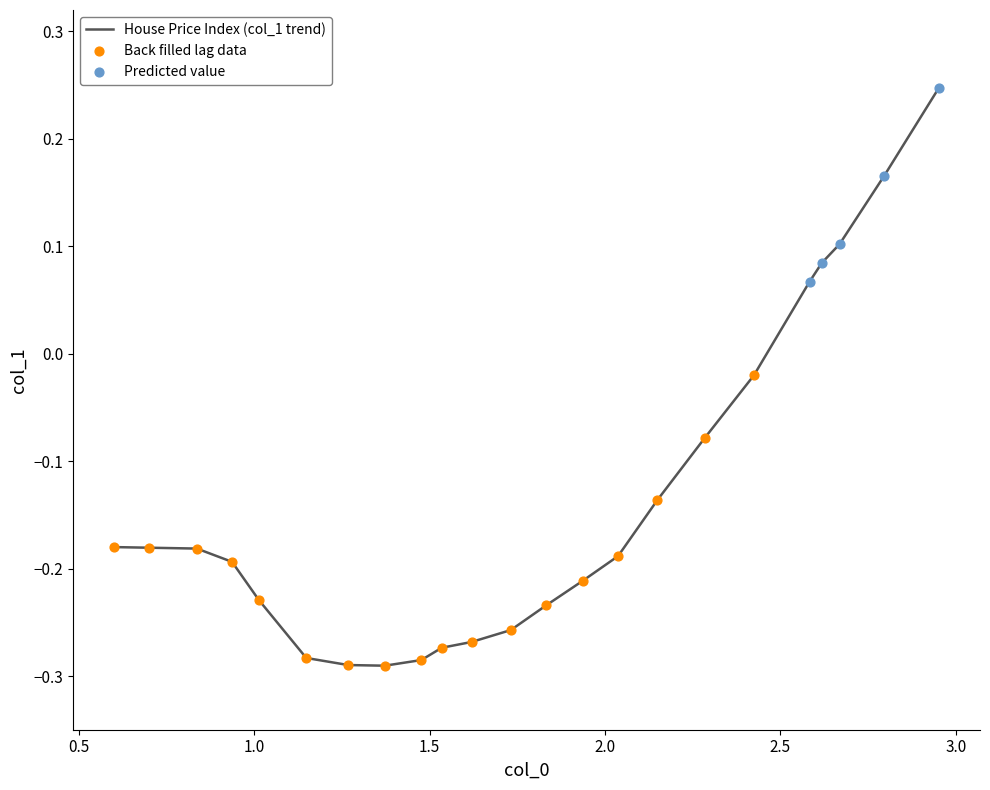

What is the difference between the maximum and minimum values?

0.5